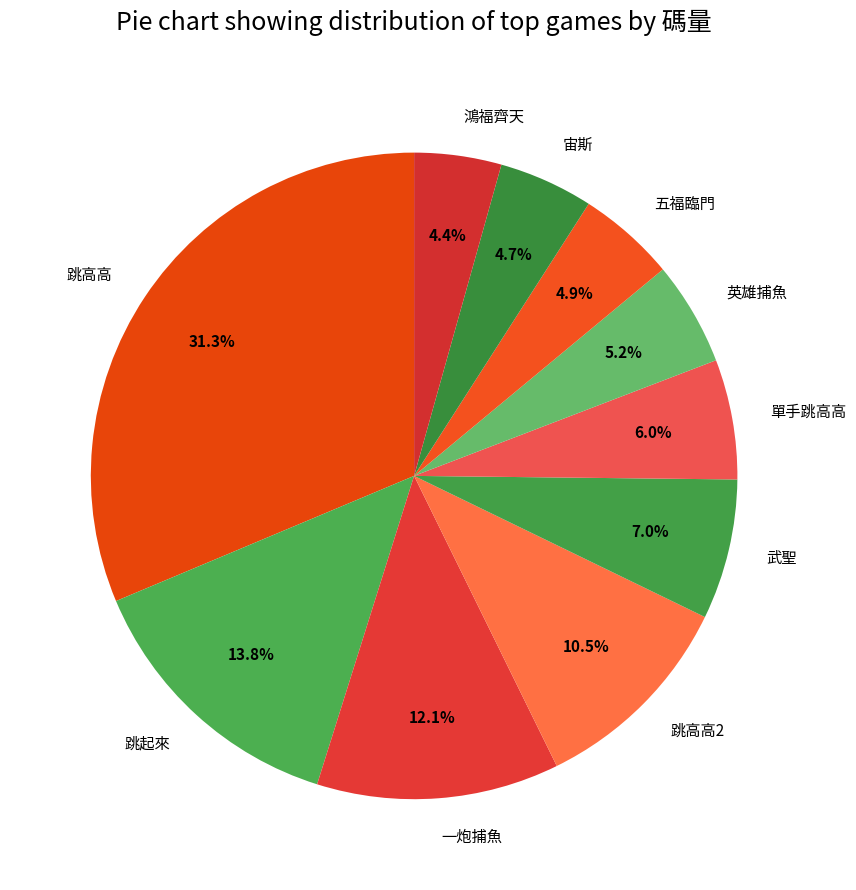

To the nearest percent, what percentage of the pie is 跳高高?

31%